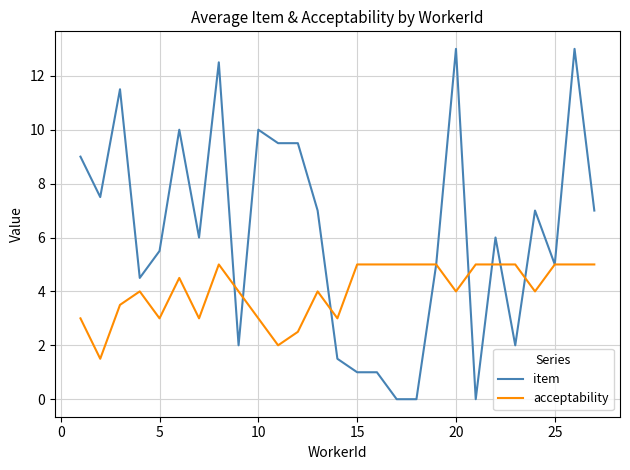

What is the greatest value displayed?

13.0